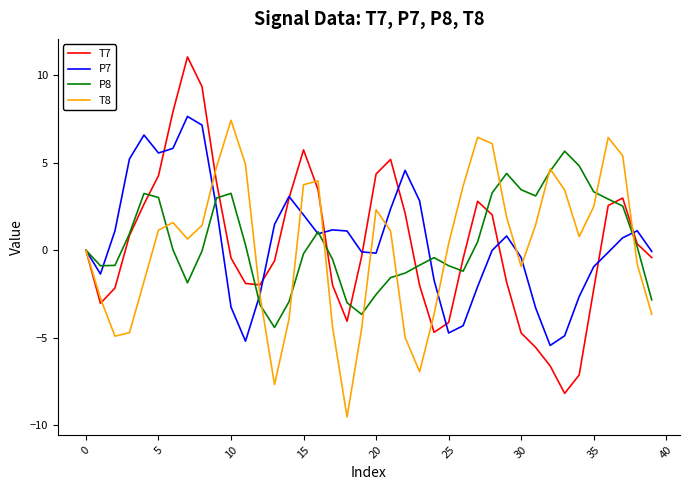

What is the minimum value shown in the chart?

-9.5